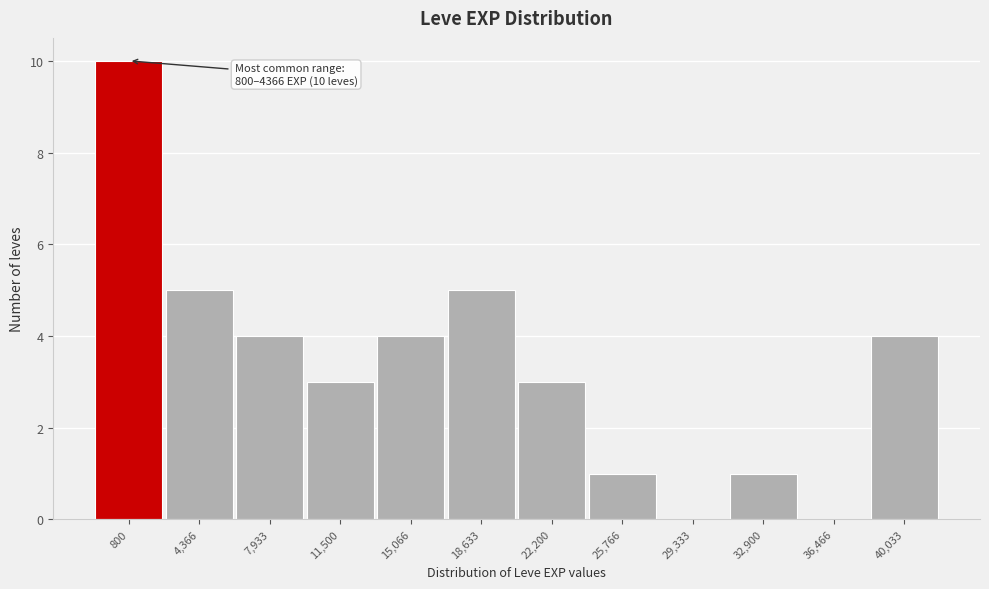

Reading right to left, what are all the values shown in this chart?

40,033=4	36,466=0	32,900=1	29,333=0	25,766=1	22,200=3	18,633=5	15,066=4	11,500=3	7,933=4	4,366=5	800=10